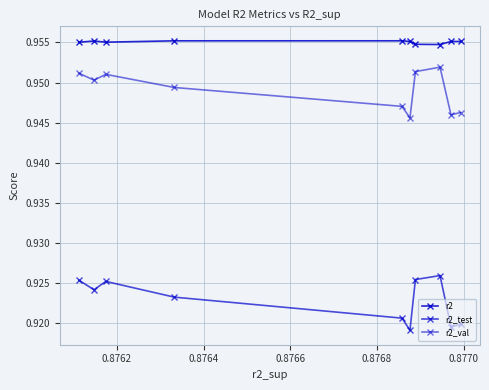

True or false: r2_val and r2 intersect in this chart.

False